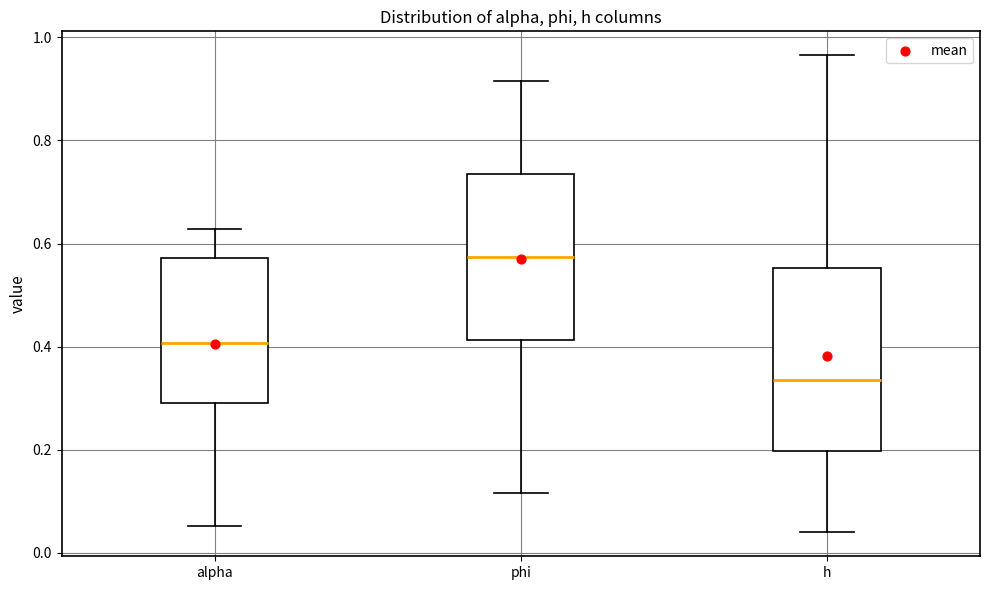

Where is the upper edge of the box for h on the y-axis? The values are not printed on the chart, so give them approximately, as read against the axis.

0.56